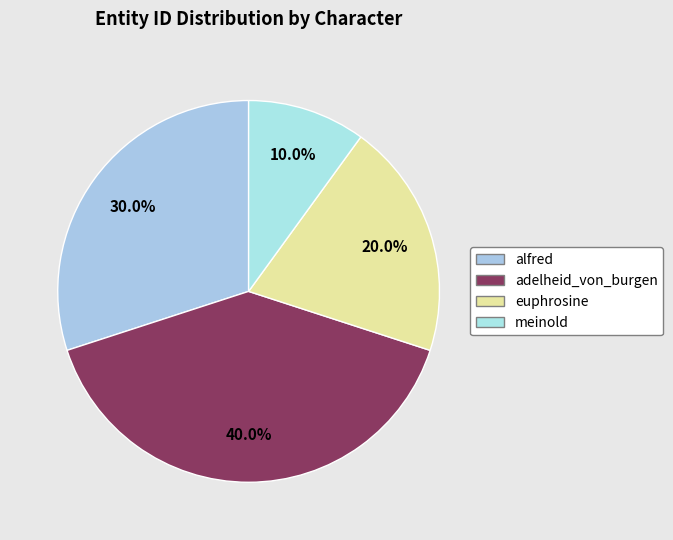

Count the number of slices in the pie.

4